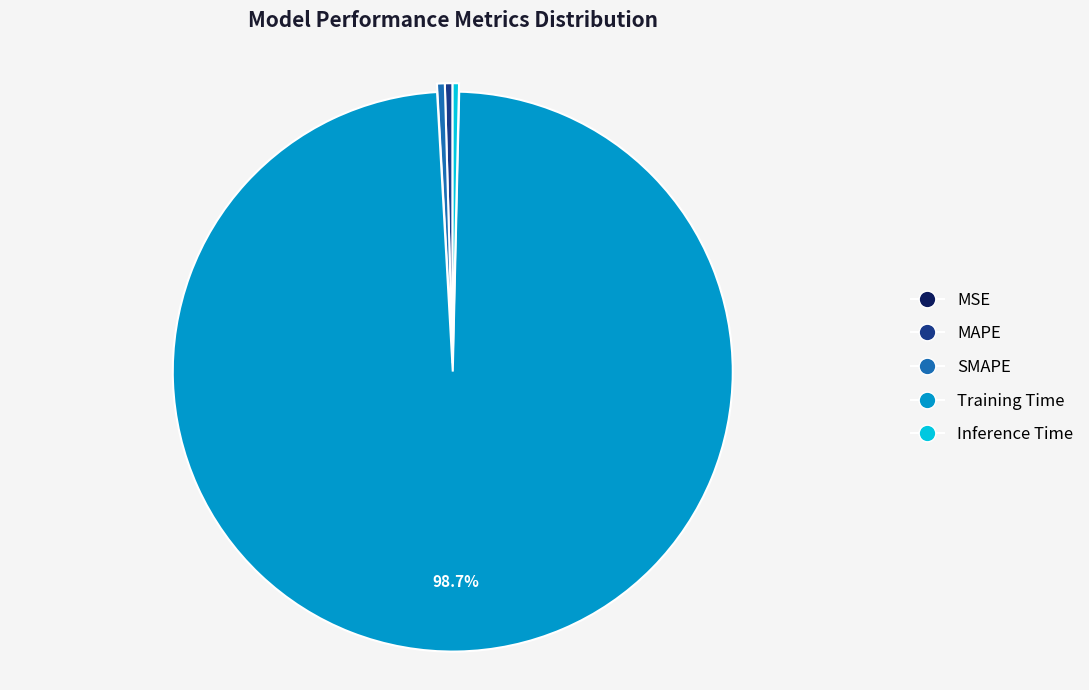

Is Training Time the majority of the pie?

Yes